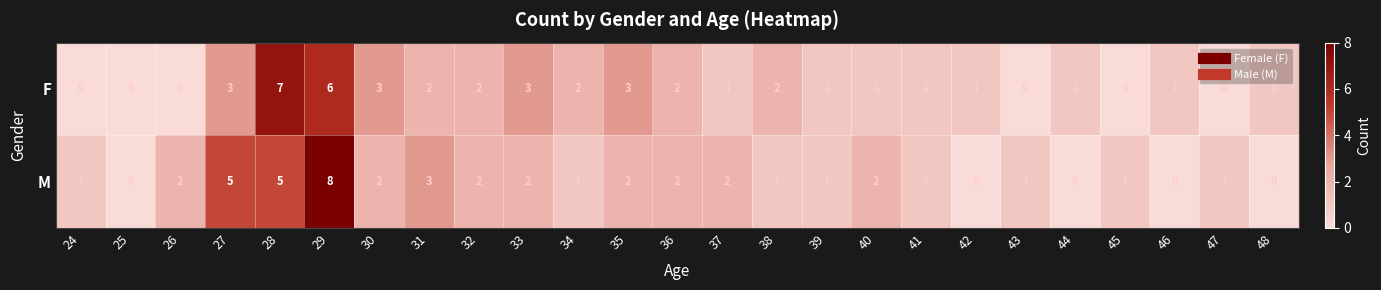

At which category is the sum across all series the highest?

29